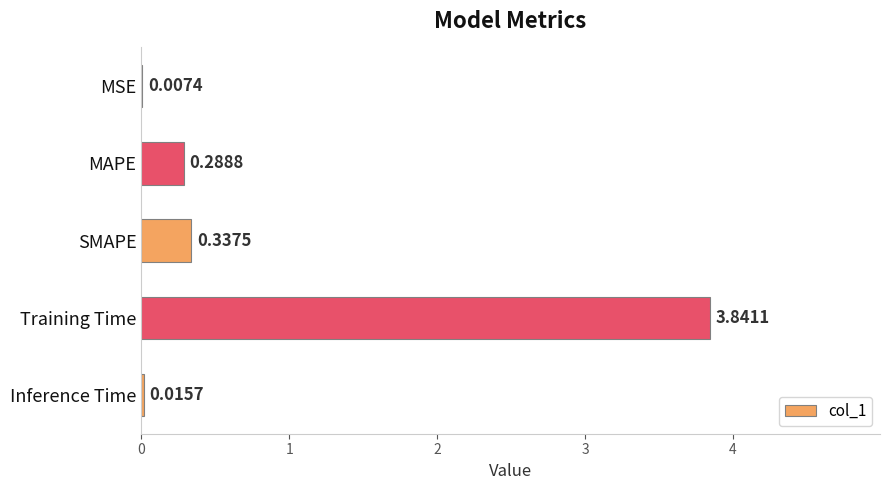

What is the average value?

0.9